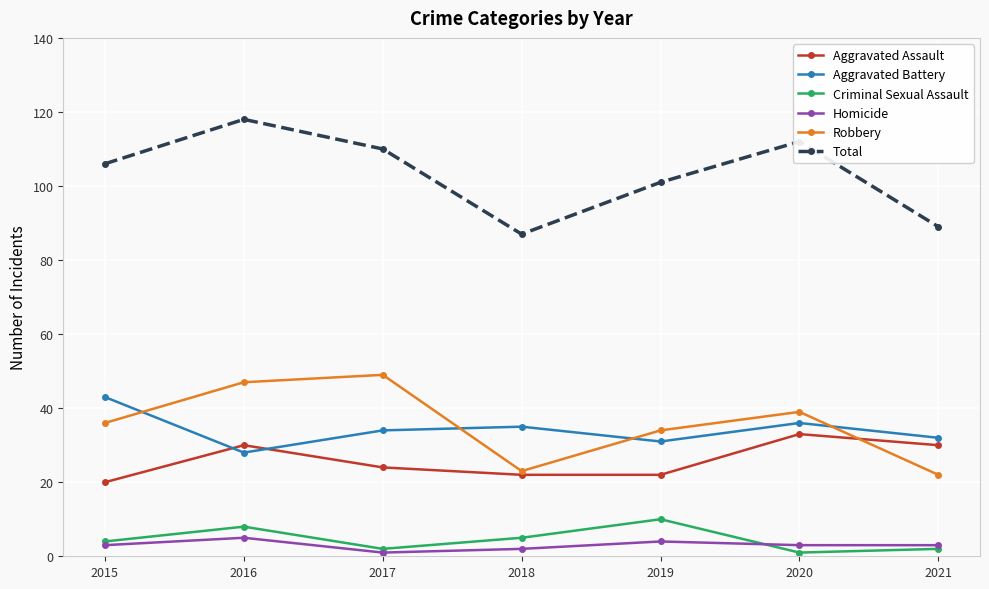

Which series has the largest range (max minus min)?

Total